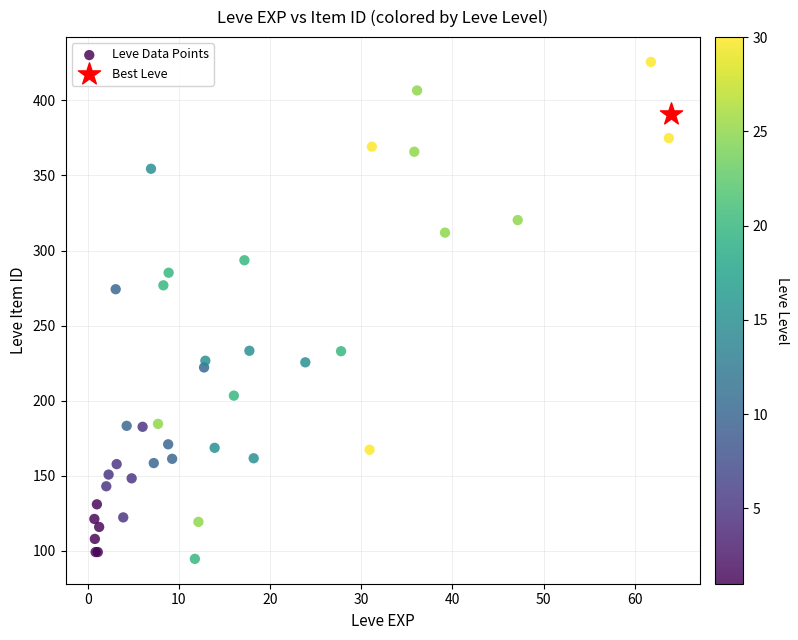

What are all the series names shown in the legend?

Leve Data Points, Best Leve